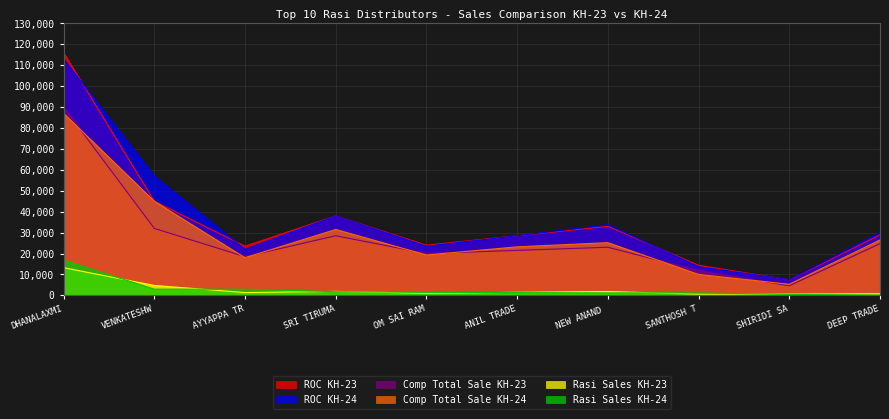

True or false: Comp Total Sale KH-23 has a value of 4600 at SHIRIDI SA.

True